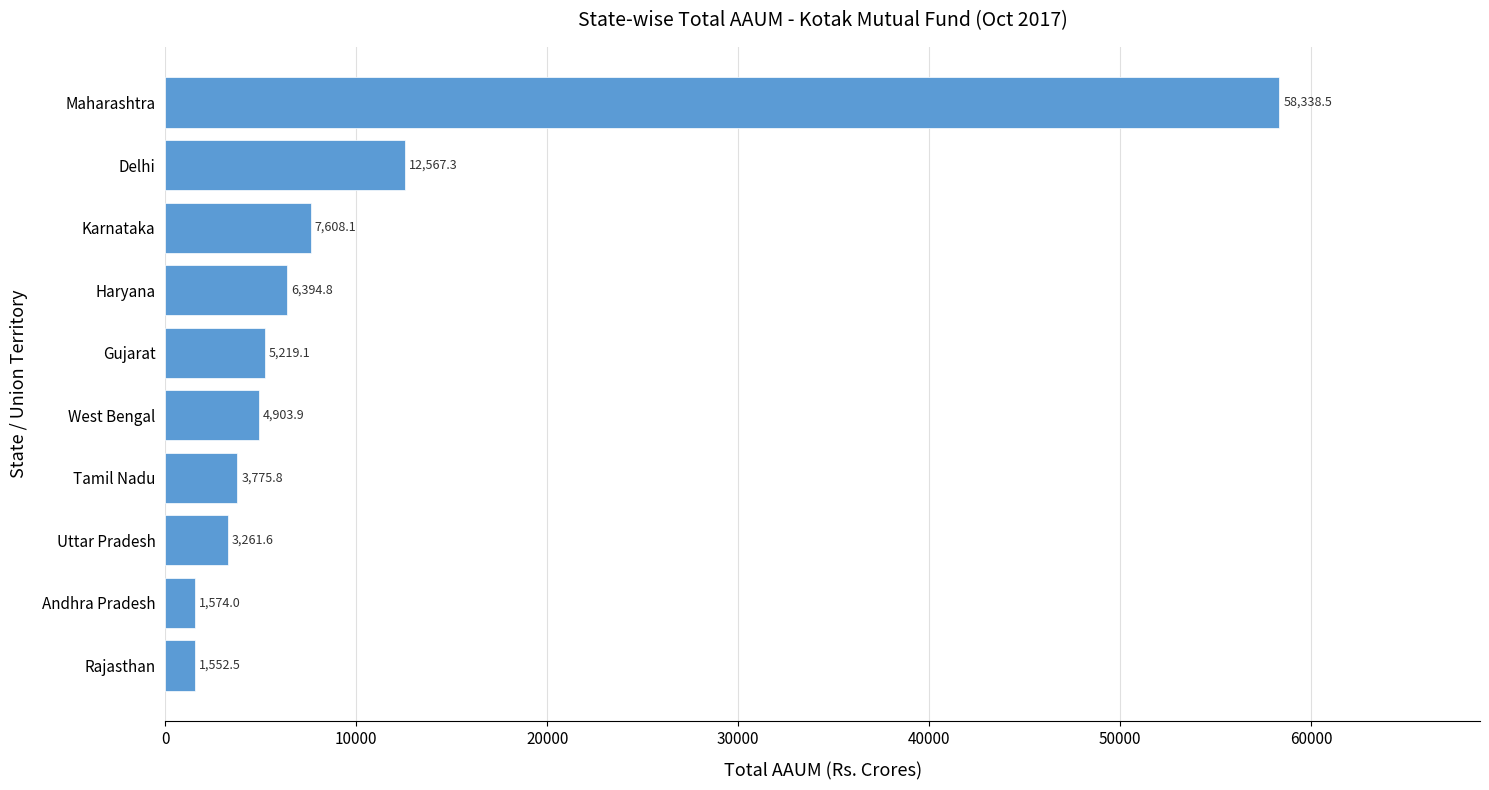

Reading bottom to top, transcribe all the data shown in this chart.

Rajasthan=1552.5	Andhra Pradesh=1574.0	Uttar Pradesh=3261.6	Tamil Nadu=3775.8	West Bengal=4903.9	Gujarat=5219.1	Haryana=6394.8	Karnataka=7608.1	Delhi=12567.3	Maharashtra=58338.5